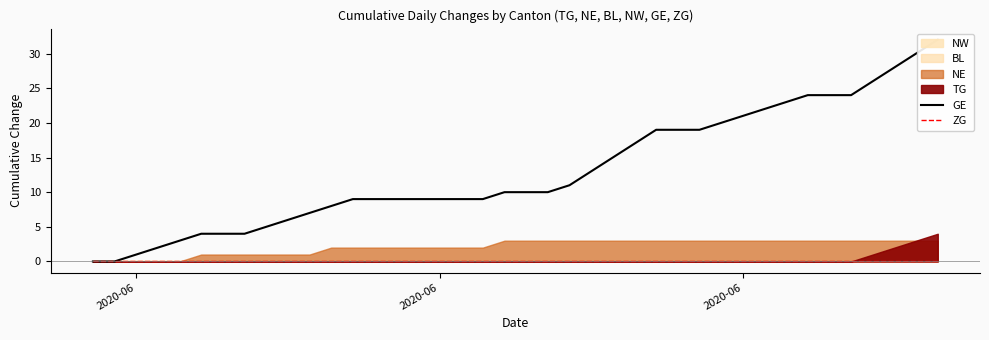

Is the value of ZG at 33 greater than the value of GE at 7?

No